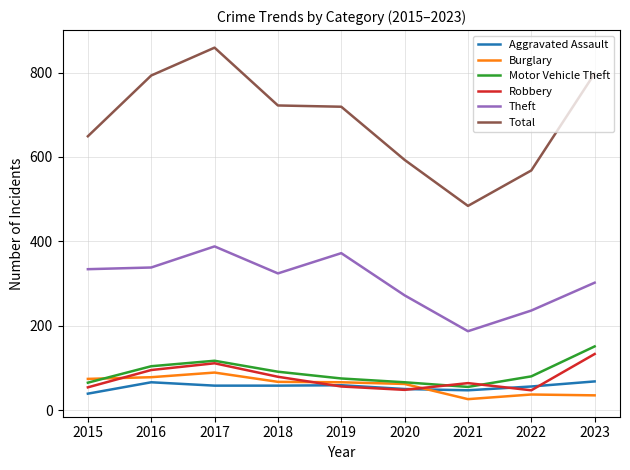

Which series has the largest range (max minus min)?

Total